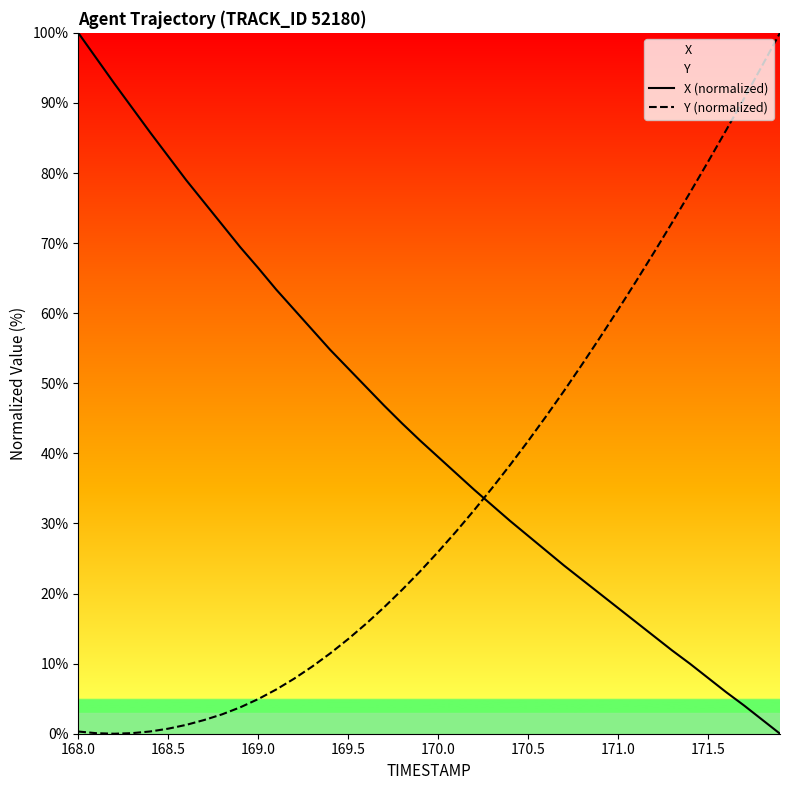

The value of Y (normalized) at 169.5 is 21.7. True or false?

False